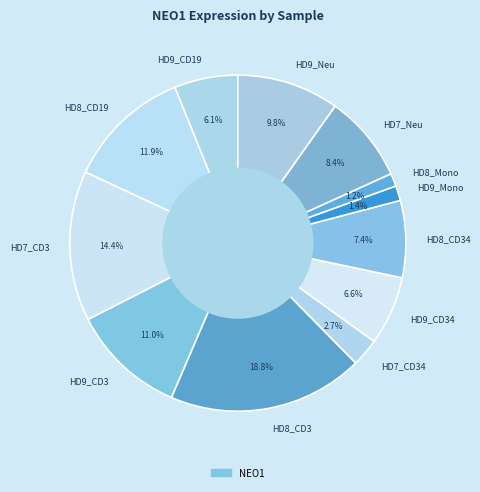

How much of the chart is everything except HD7_Neu?

91.6%